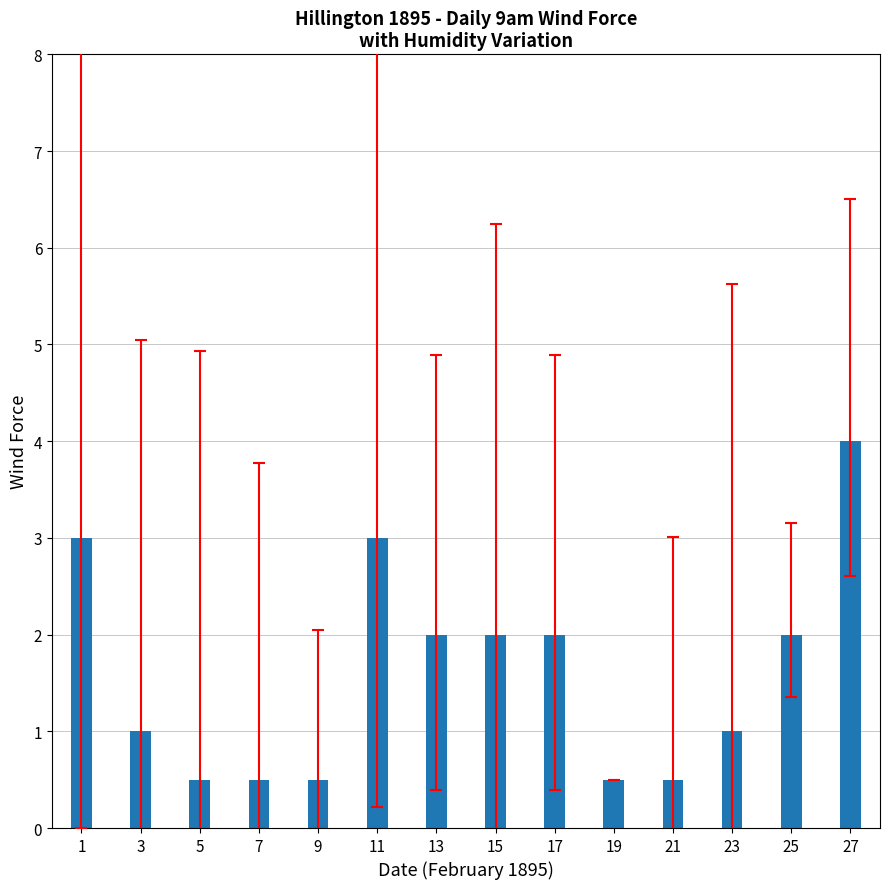

Which has a higher value, 1 or 7?

1